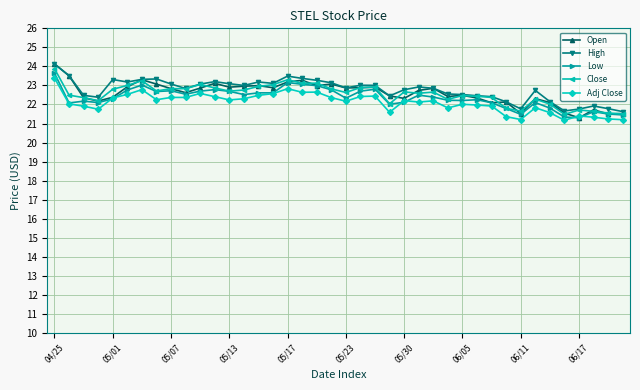

Which series has the largest range (max minus min)?

Open